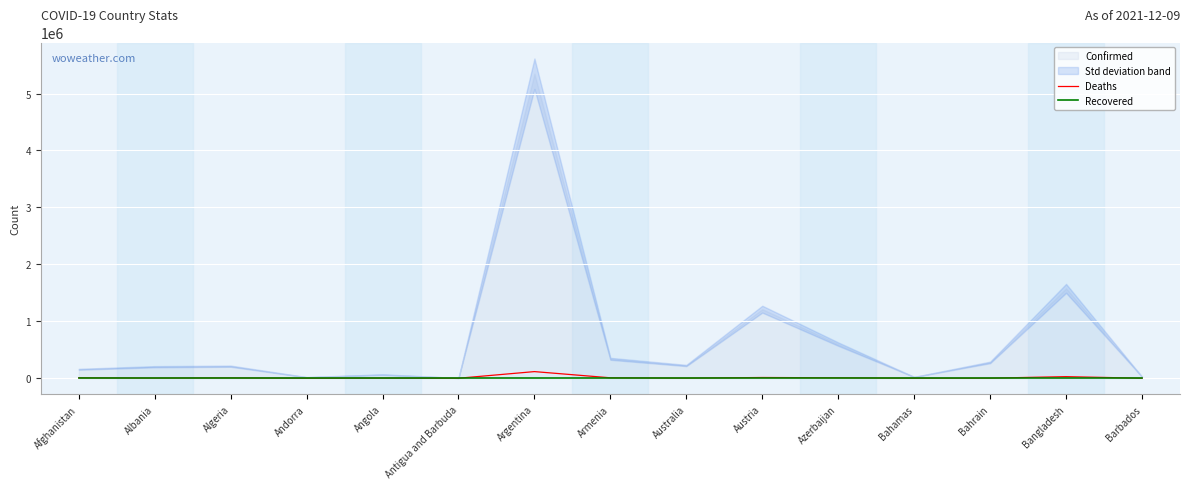

Is it true that Deaths equals 3126 at Albania?

True